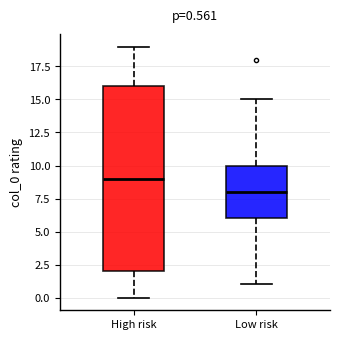

Which box has the lowest median line?

Low risk